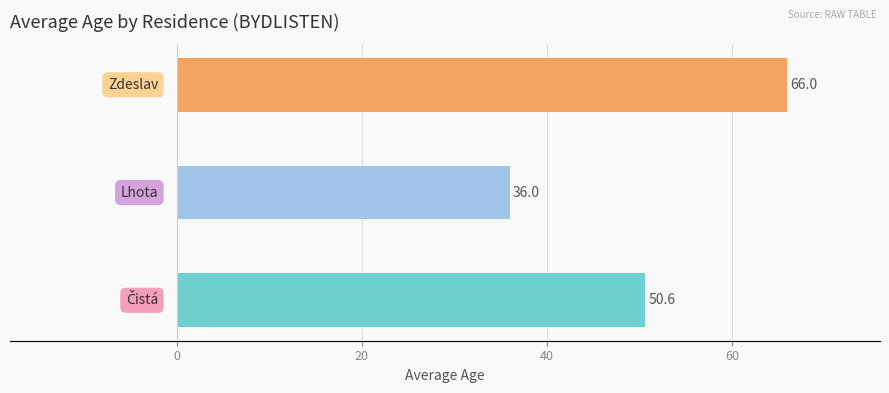

How many values are below 50?

1